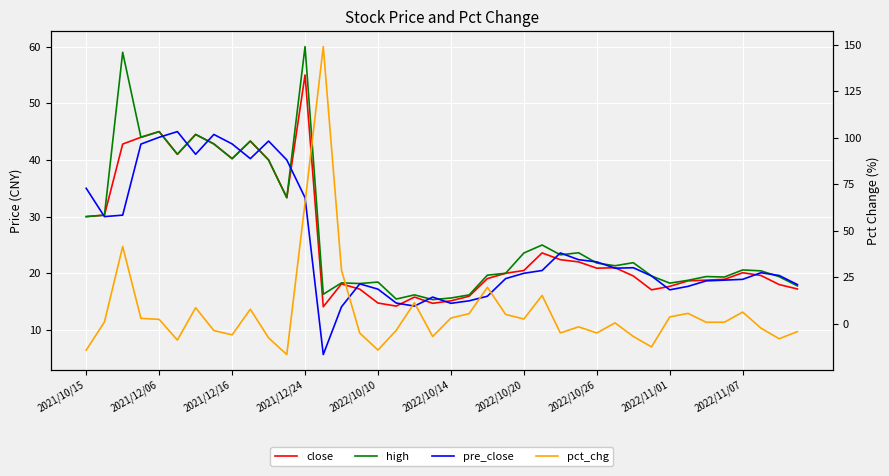

In pct_chg, how many points are lower than both neighbors (excluding endpoints)?

11